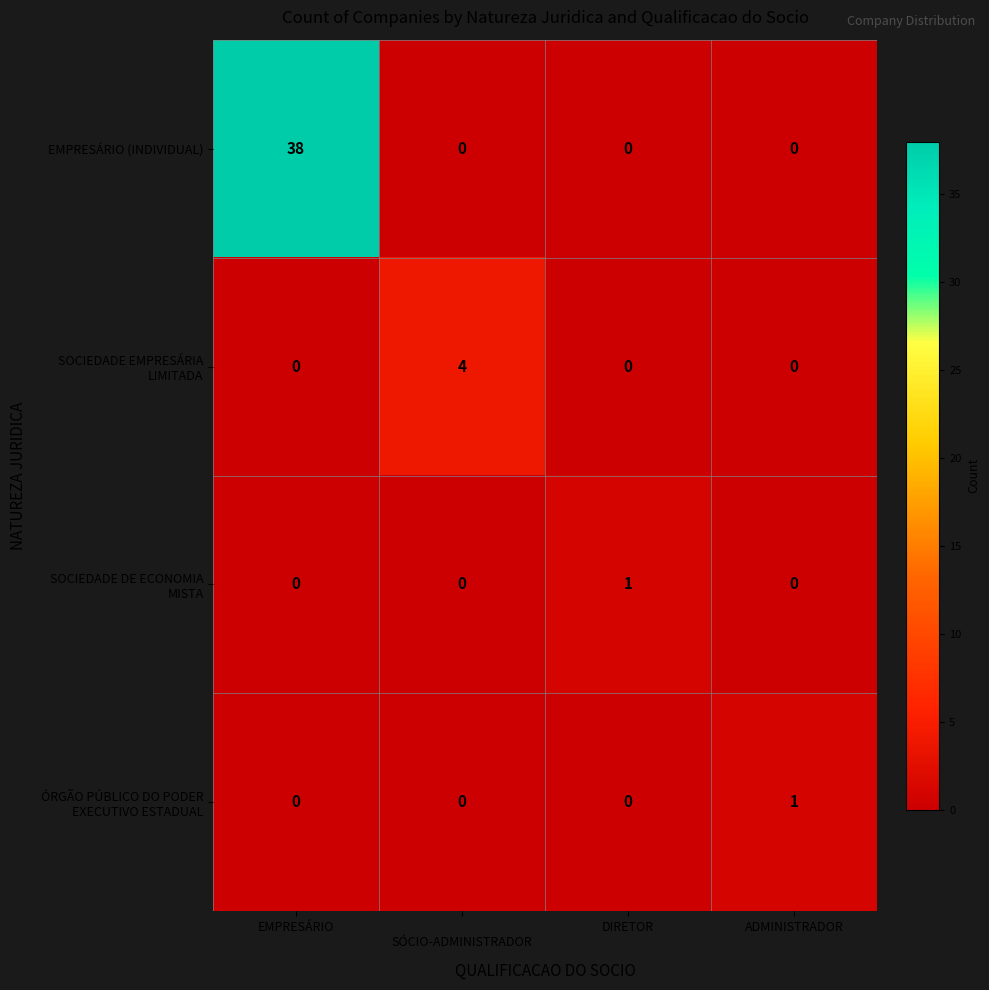

Which category has the highest value across all series?

EMPRESÁRIO